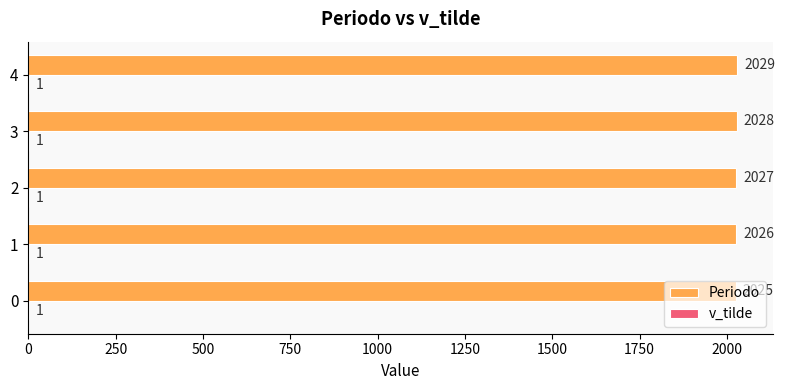

Which series changed the most between 3 and 4?

Periodo